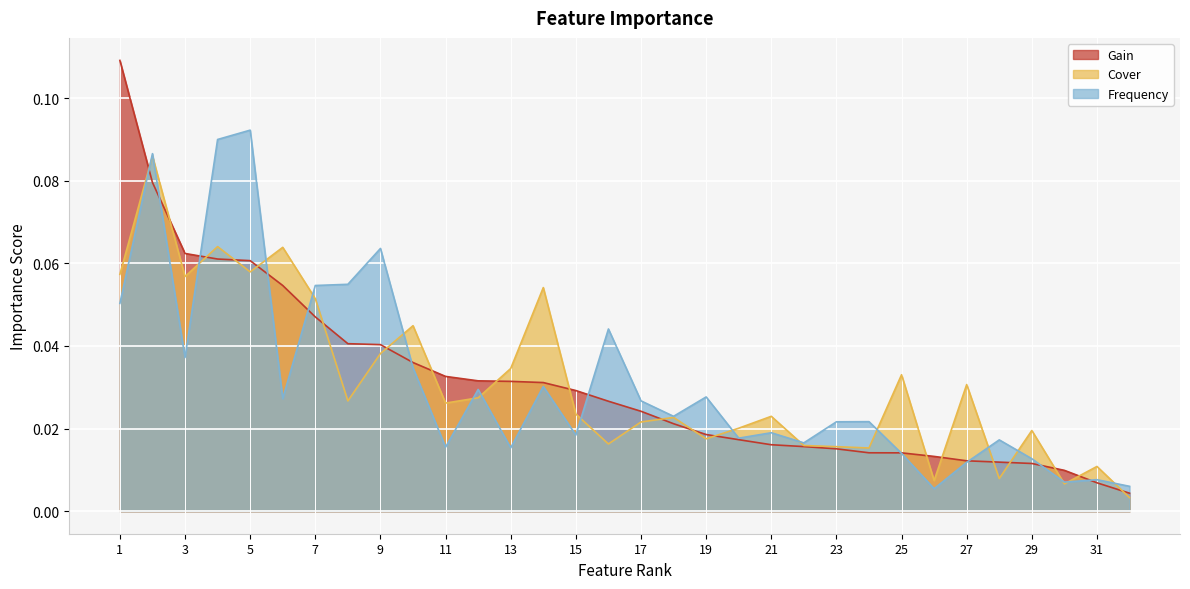

Does the chart display data point markers on the line(s)?

No